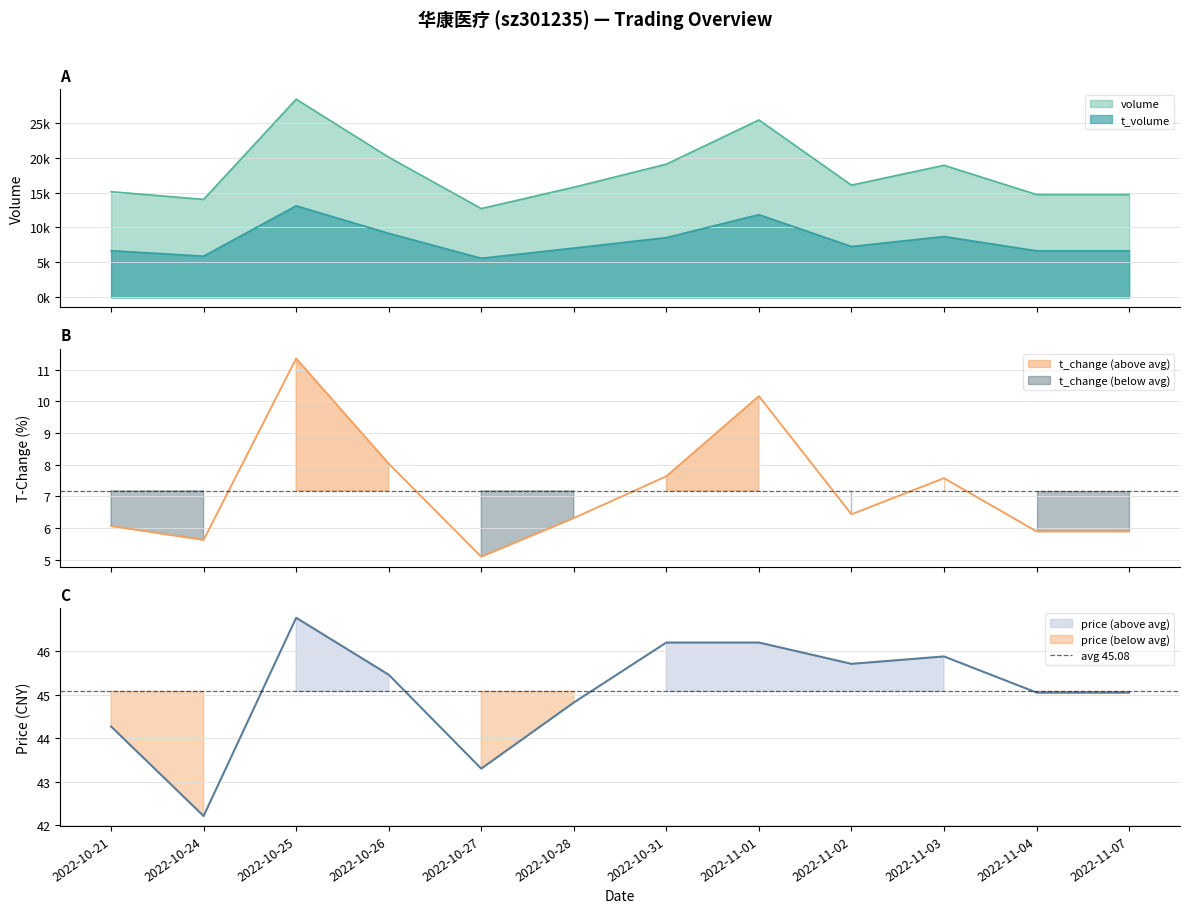

Reading left to right, extract all data points from this chart.

volume: 2022-10-21=15118.0	2022-10-24=14019.0	2022-10-25=28338.0	2022-10-26=20048.0	2022-10-27=12707.0	2022-10-28=15758.0	2022-10-31=19056.0	2022-11-01=25371.0	2022-11-02=16056.0	2022-11-03=18892.0	2022-11-04=14710.0	2022-11-07=14710.0
t_volume: 2022-10-21=6689.0	2022-10-24=5902.0	2022-10-25=13097.0	2022-10-26=9166.0	2022-10-27=5601.0	2022-10-28=7059.0	2022-10-31=8555.0	2022-11-01=11833.0	2022-11-02=7286.0	2022-11-03=8707.0	2022-11-04=6668.0	2022-11-07=6668.0
t_change: 2022-10-21=6.1	2022-10-24=5.6	2022-10-25=11.3	2022-10-26=8.0	2022-10-27=5.1	2022-10-28=6.3	2022-10-31=7.6	2022-11-01=10.2	2022-11-02=6.4	2022-11-03=7.6	2022-11-04=5.9	2022-11-07=5.9
price: 2022-10-21=44.3	2022-10-24=42.2	2022-10-25=46.8	2022-10-26=45.5	2022-10-27=43.3	2022-10-28=44.8	2022-10-31=46.2	2022-11-01=46.2	2022-11-02=45.7	2022-11-03=45.9	2022-11-04=45.0	2022-11-07=45.0